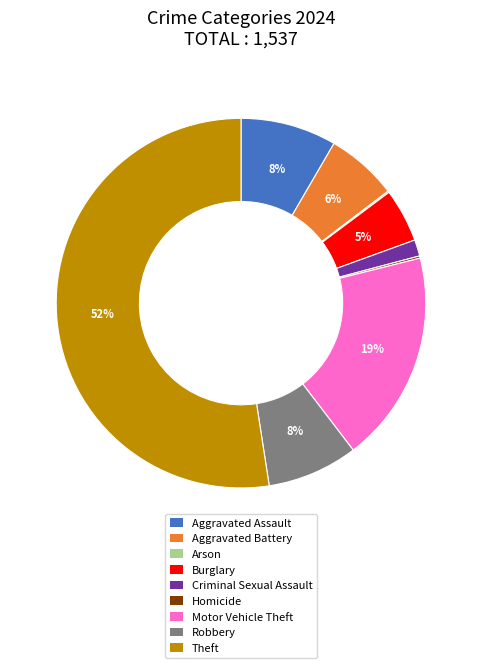

Which category accounts for the majority?

Theft